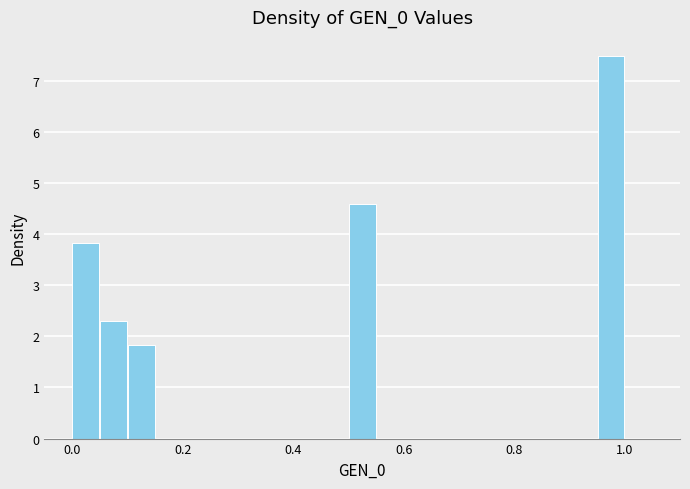

Read against the x-axis, roughly where is the centre of the tallest bar?

0.98